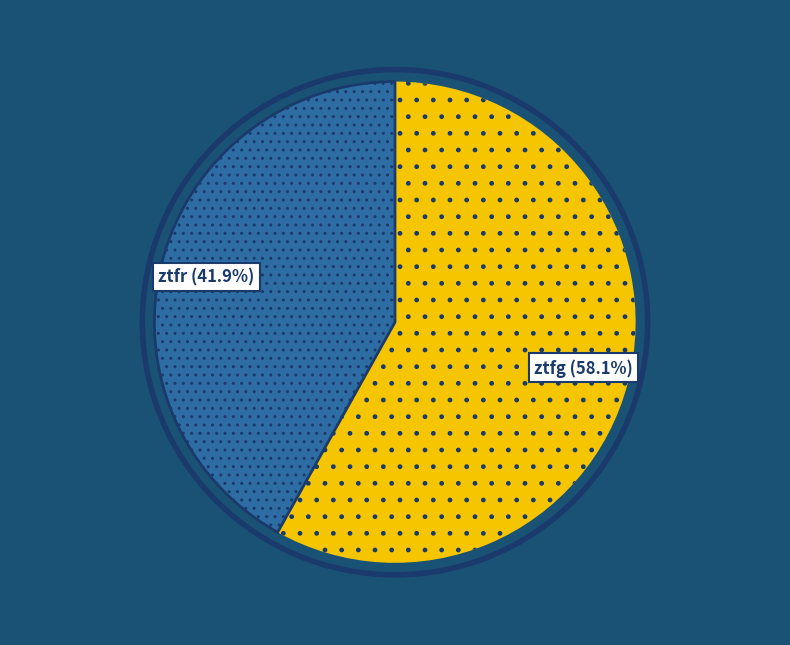

Does any single category account for the majority?

Yes